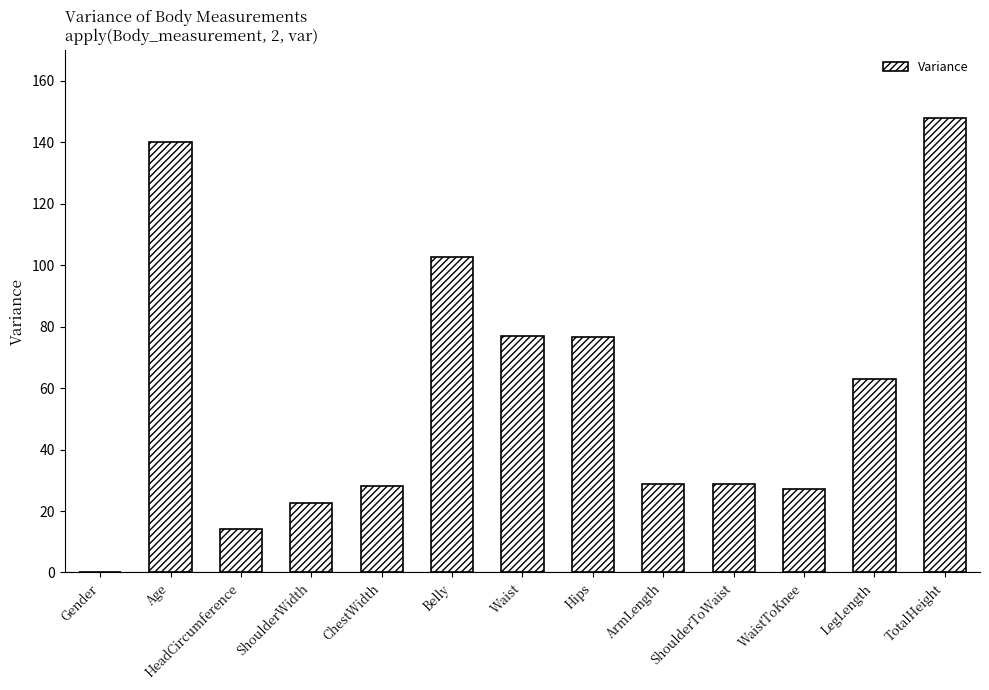

What is the greatest value displayed?

148.0